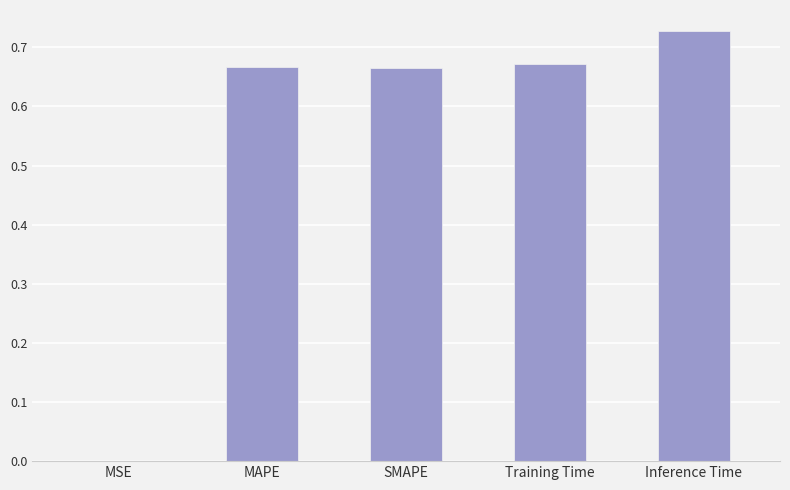

What is the sum of the values at Inference Time and Training Time?

1.4